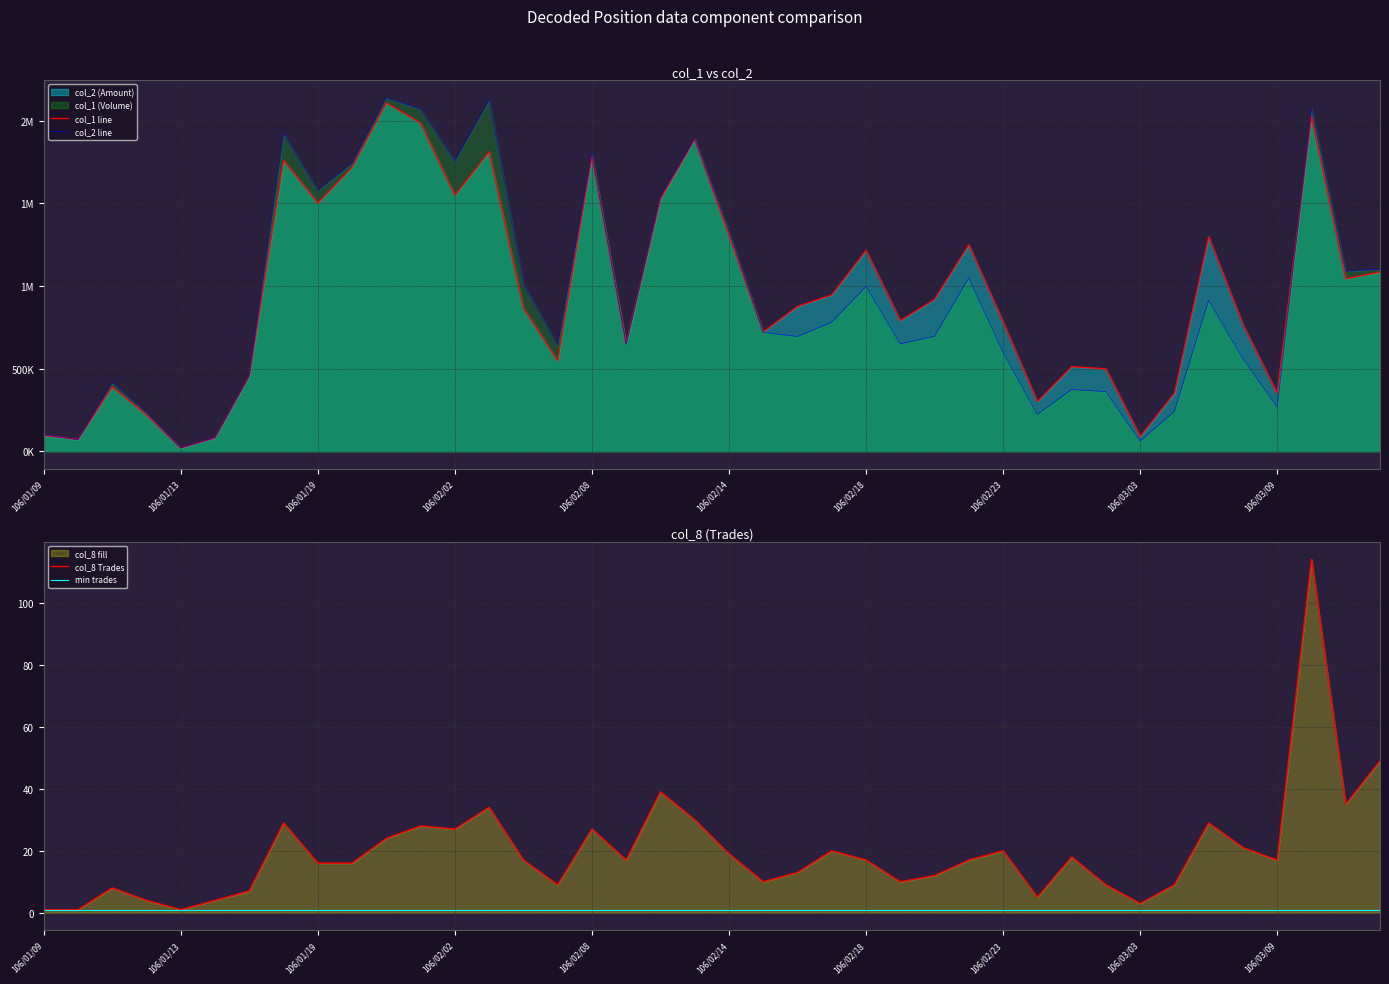

Which label corresponds to the smallest value in the chart?

106/01/09